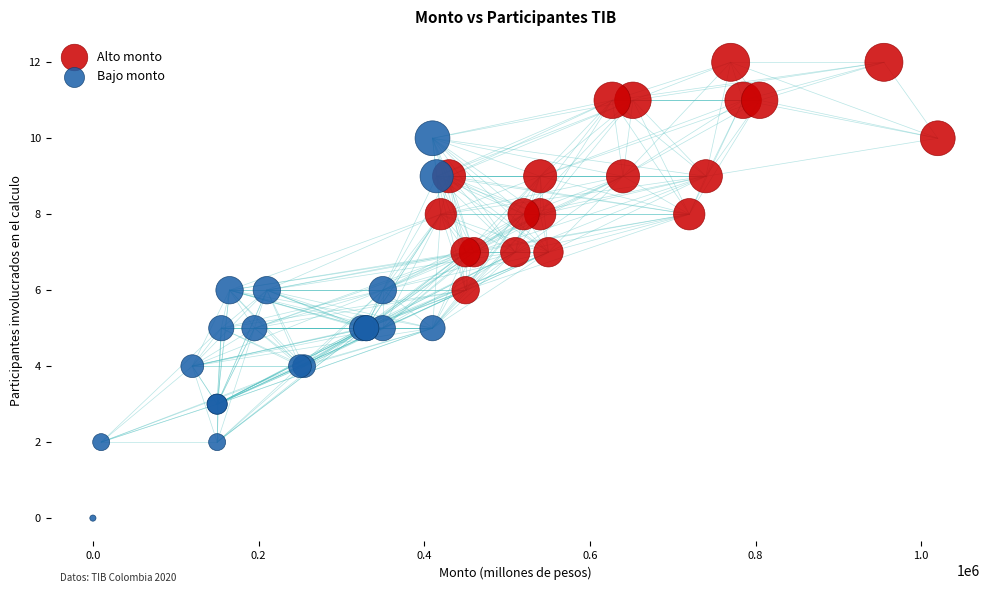

Which series has the widest spread of Y values?

Bajo monto